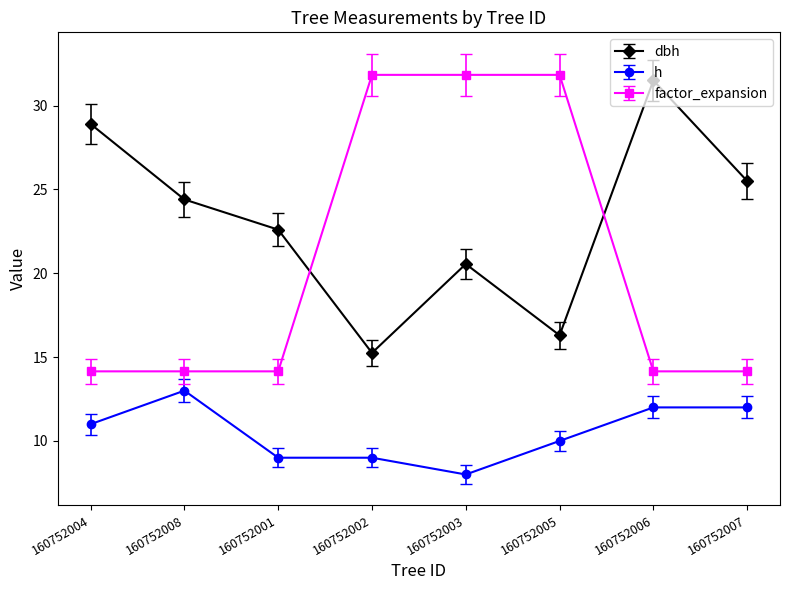

True or false: h and factor_expansion intersect in this chart.

False